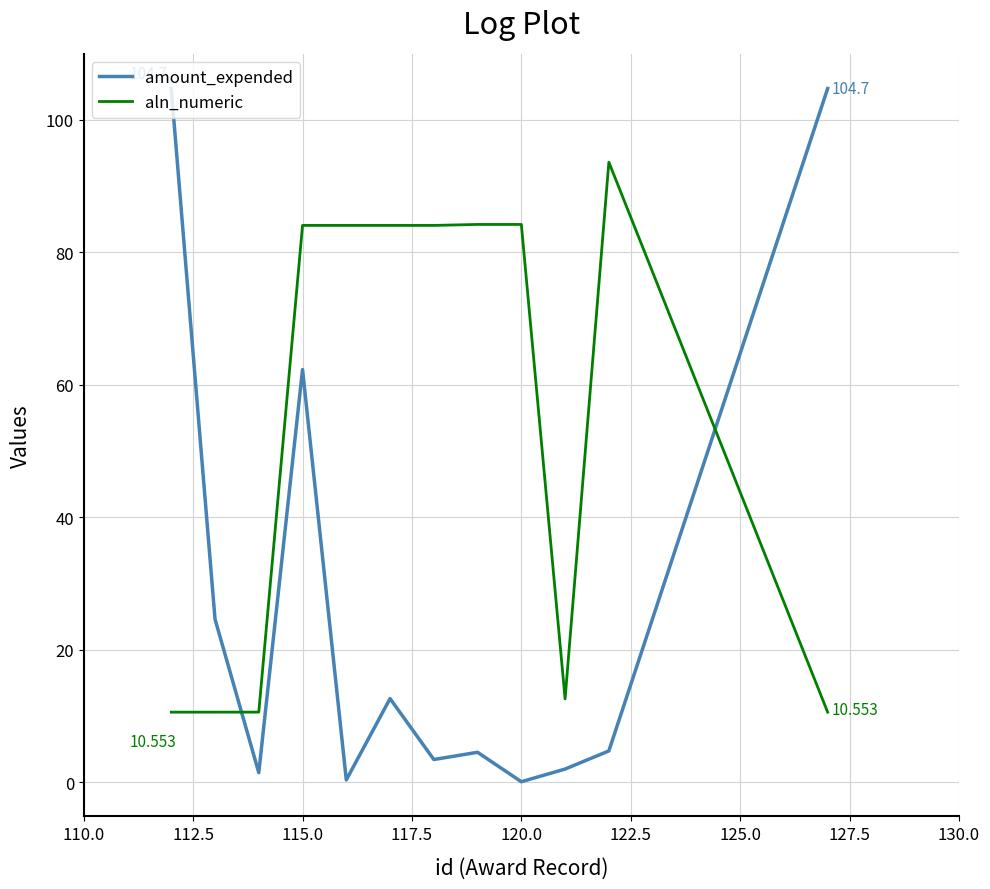

How many intersections are there between aln_numeric and amount_expended?

2